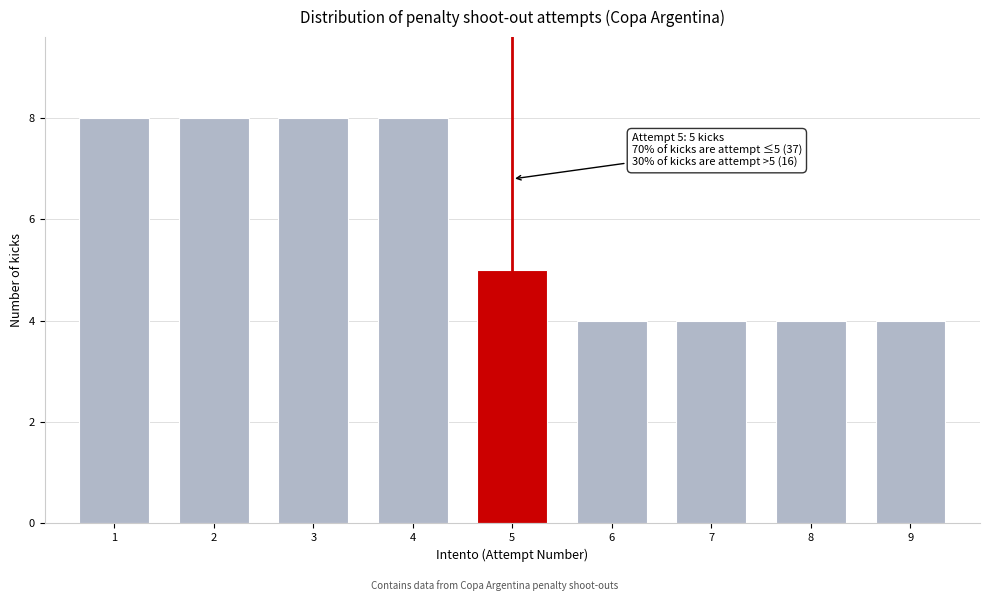

Reading left to right, extract all data points from this chart.

8	8	8	8	5	4	4	4	4